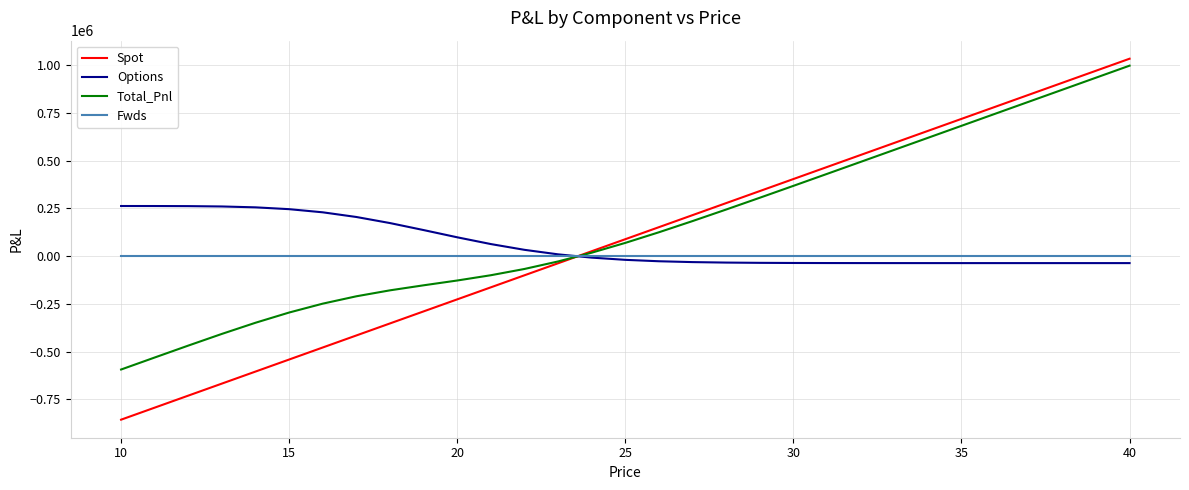

How many values in the Options series exceed -19284?

15